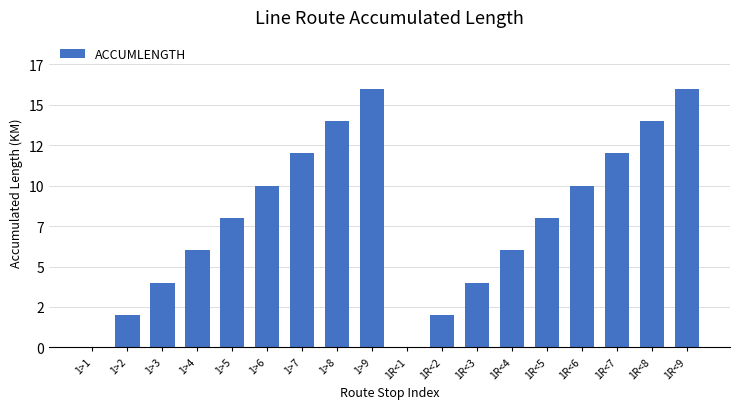

What position from the right is 1>9?

10